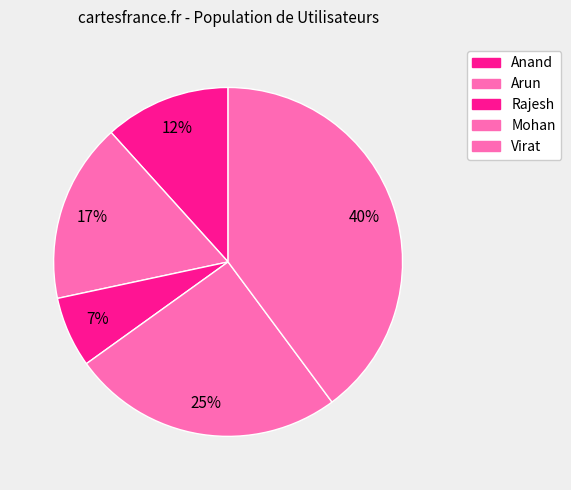

How many segments does this pie chart have?

5